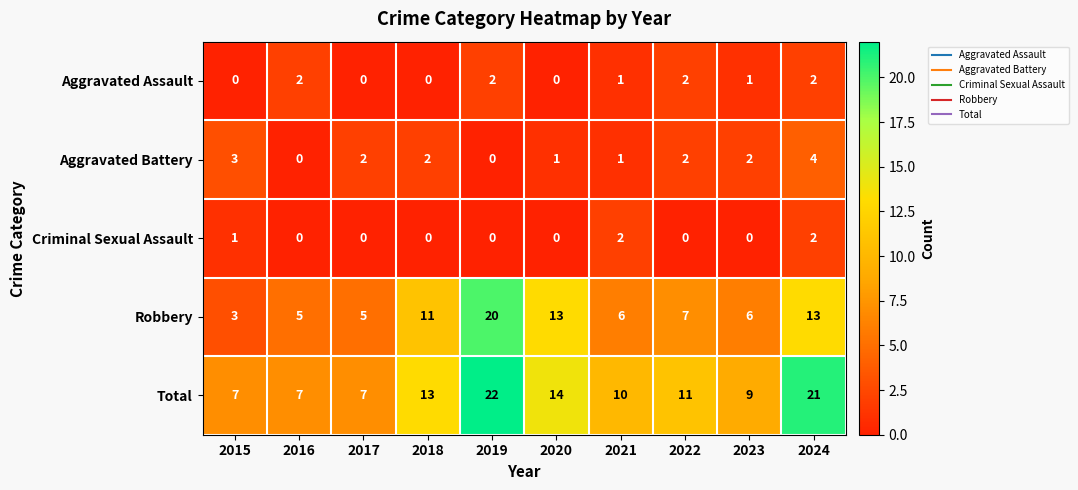

True or false: Aggravated Assault has a value of 1 at 2023.

True